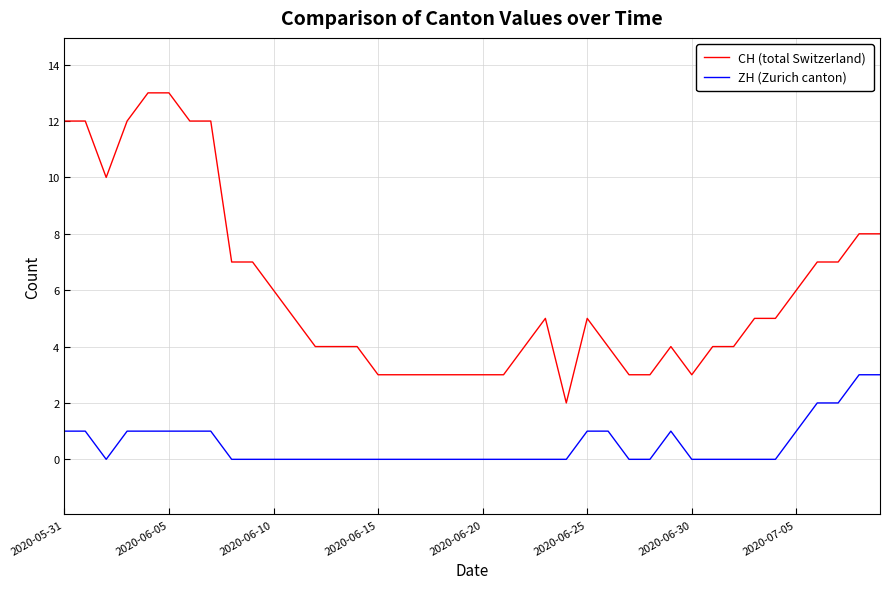

Which series has the largest total across all categories?

CH (total Switzerland)